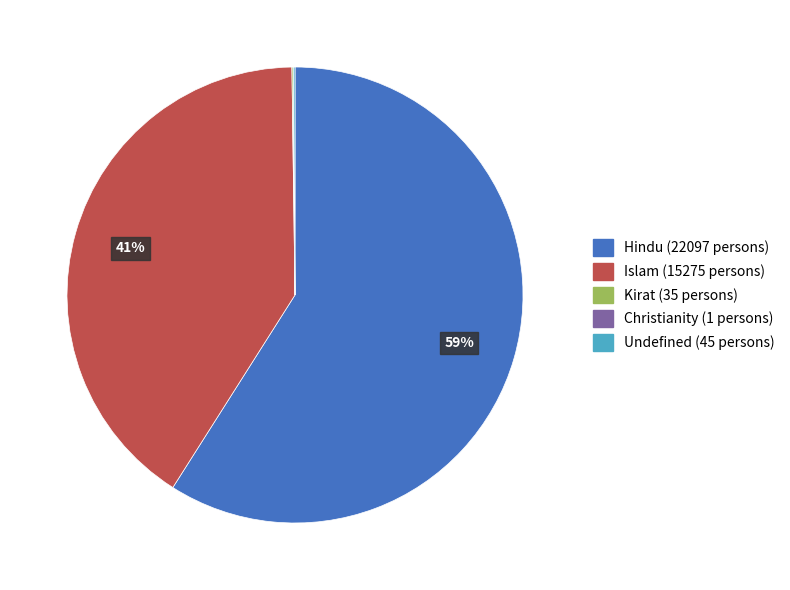

What is the ratio of the value at Hindu to the value at Islam?

1.4